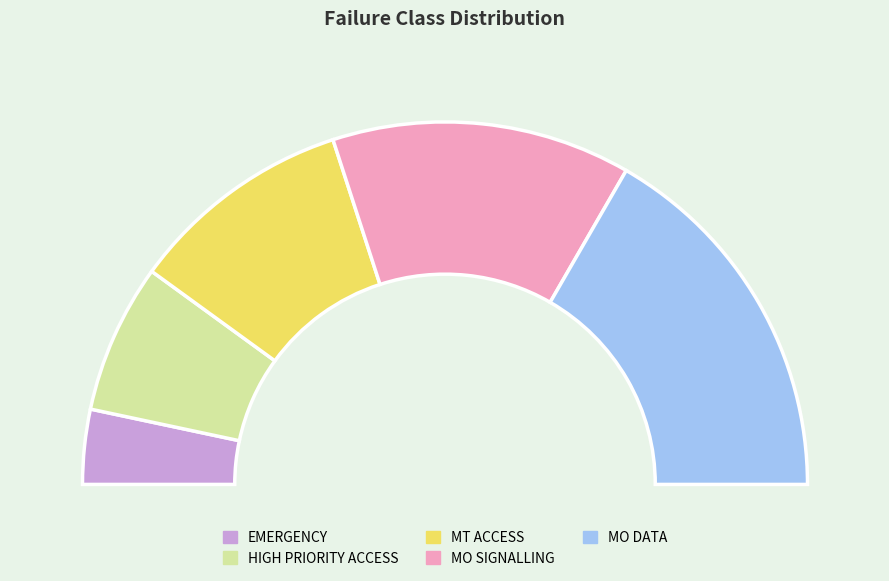

What is the change in value from EMERGENCY to MO SIGNALLING?

+3